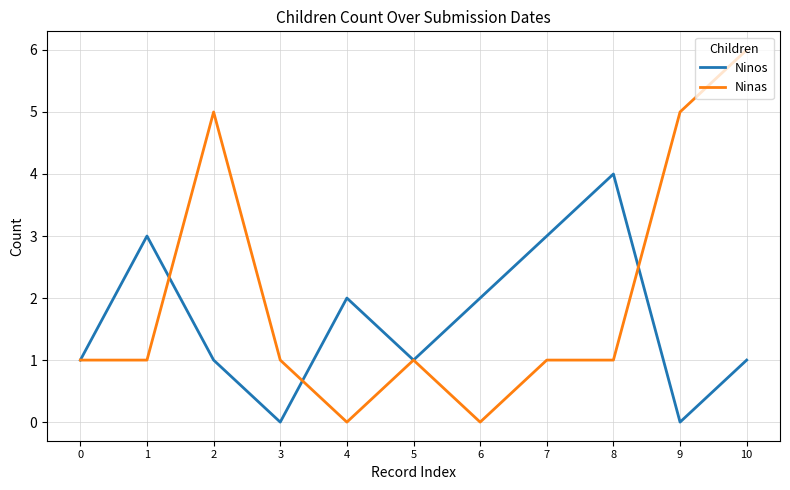

Which series has the largest total across all categories?

Ninas